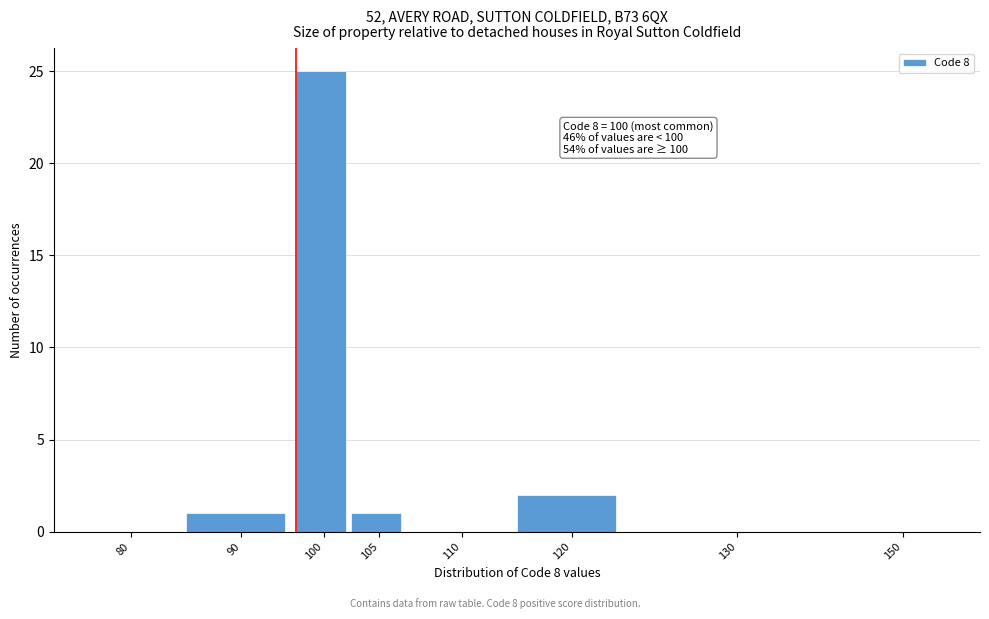

Reading left to right, what are all the values shown in this chart?

80=0	90=1	100=25	105=1	110=0	120=2	130=0	150=0